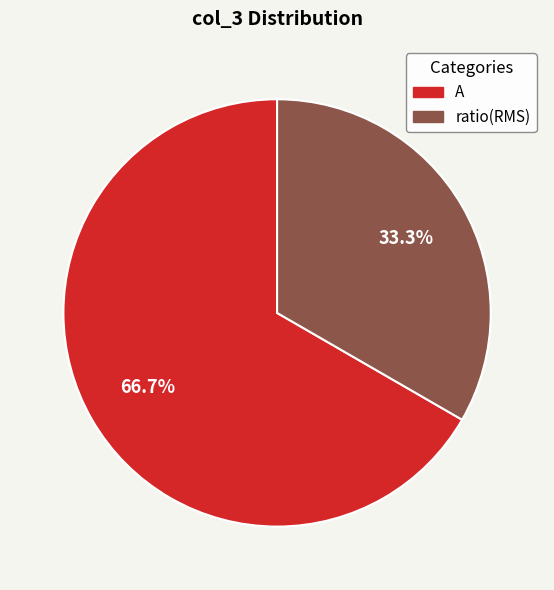

What is the total percentage of A and ratio(RMS)?

100.0%